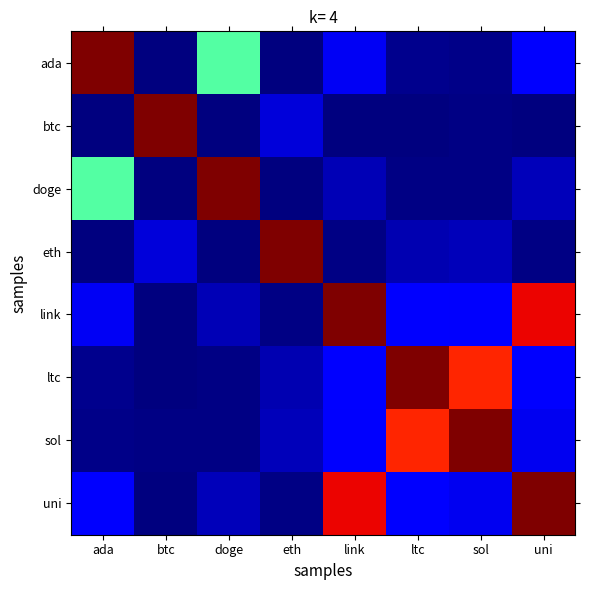

How many data points does each series have?

8